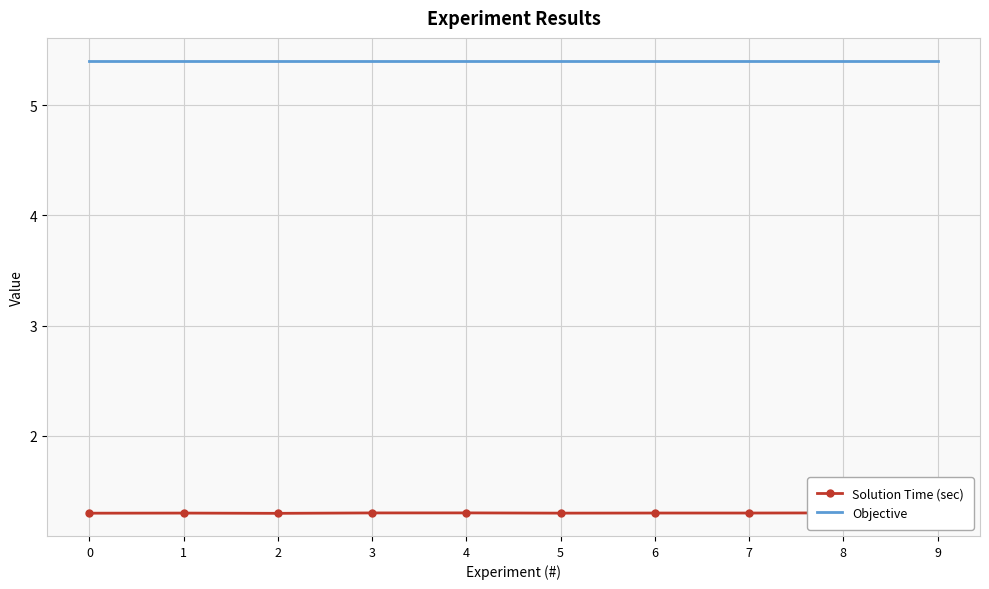

Reading left to right, what are all the values shown in this chart?

Solution Time (sec): 1.3	1.3	1.3	1.3	1.3	1.3	1.3	1.3	1.3	1.3
Objective: 5.4	5.4	5.4	5.4	5.4	5.4	5.4	5.4	5.4	5.4